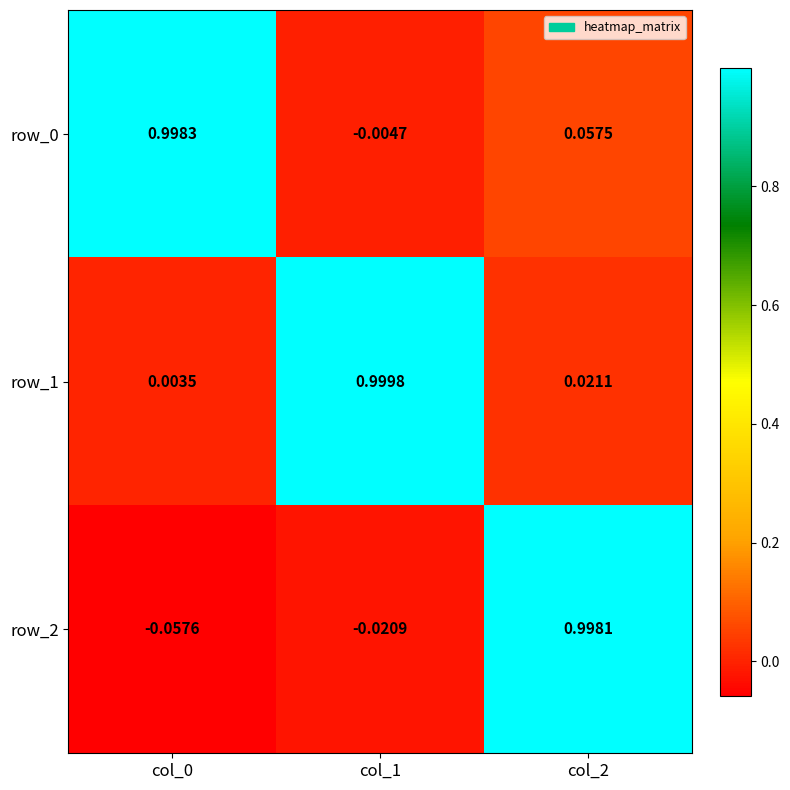

Is the value of row_2 at col_0 greater than the value of row_0 at col_0?

No